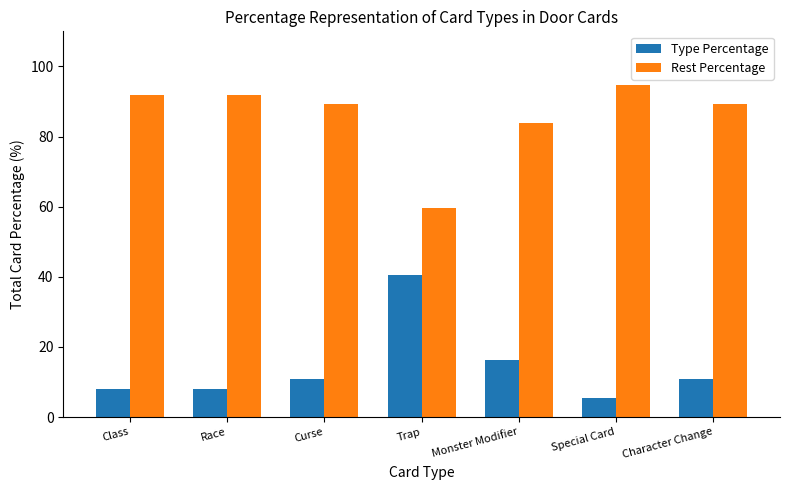

How many distinct data groups are displayed?

2